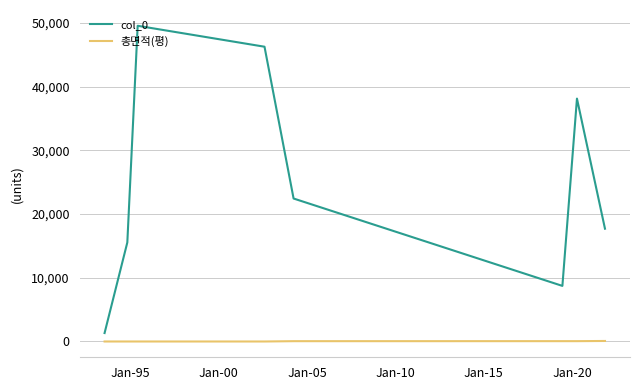

What is the lowest value of the col_0 series?

1326.0